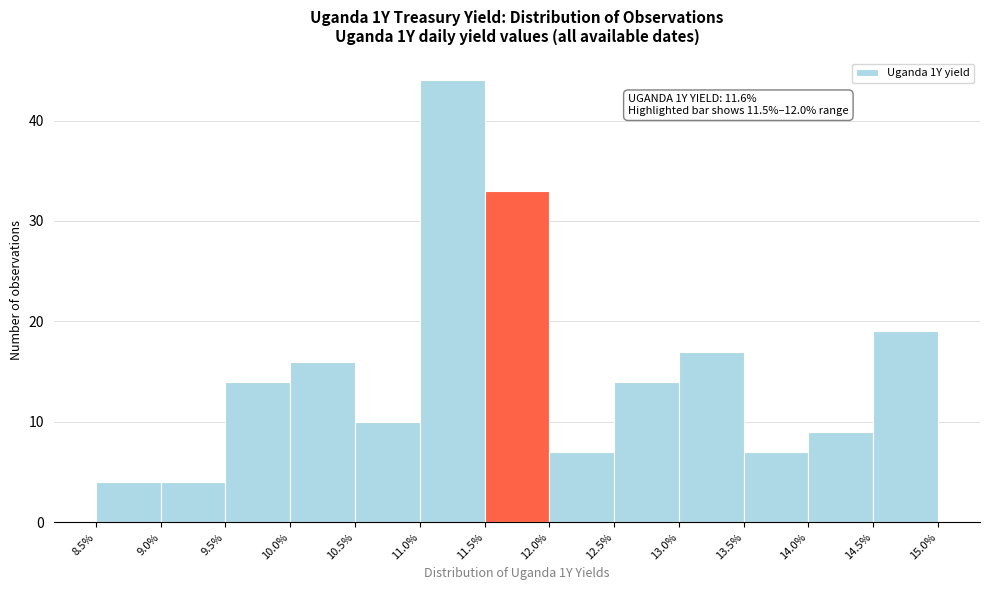

Over which range of the x-axis is the bar tallest?

11.0% to 11.5%